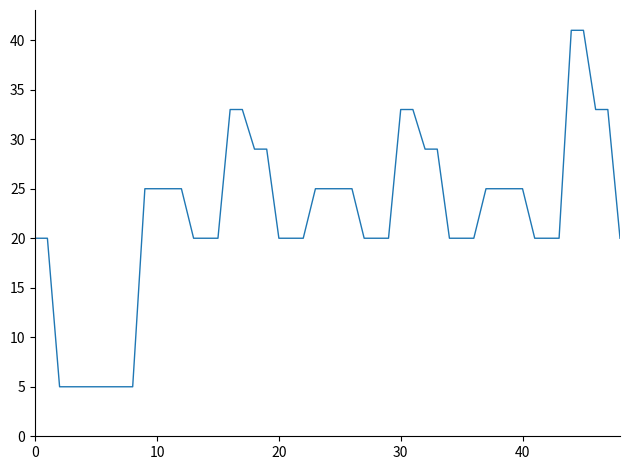

What is the minimum value shown in the chart?

5